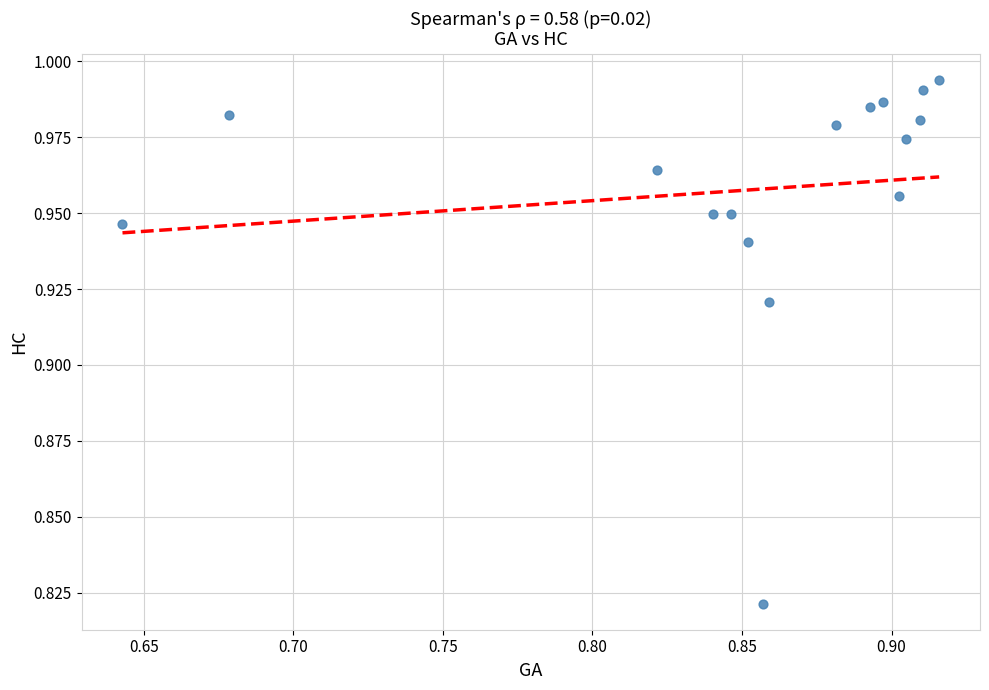

What is the range of X values (max minus min)?

0.3